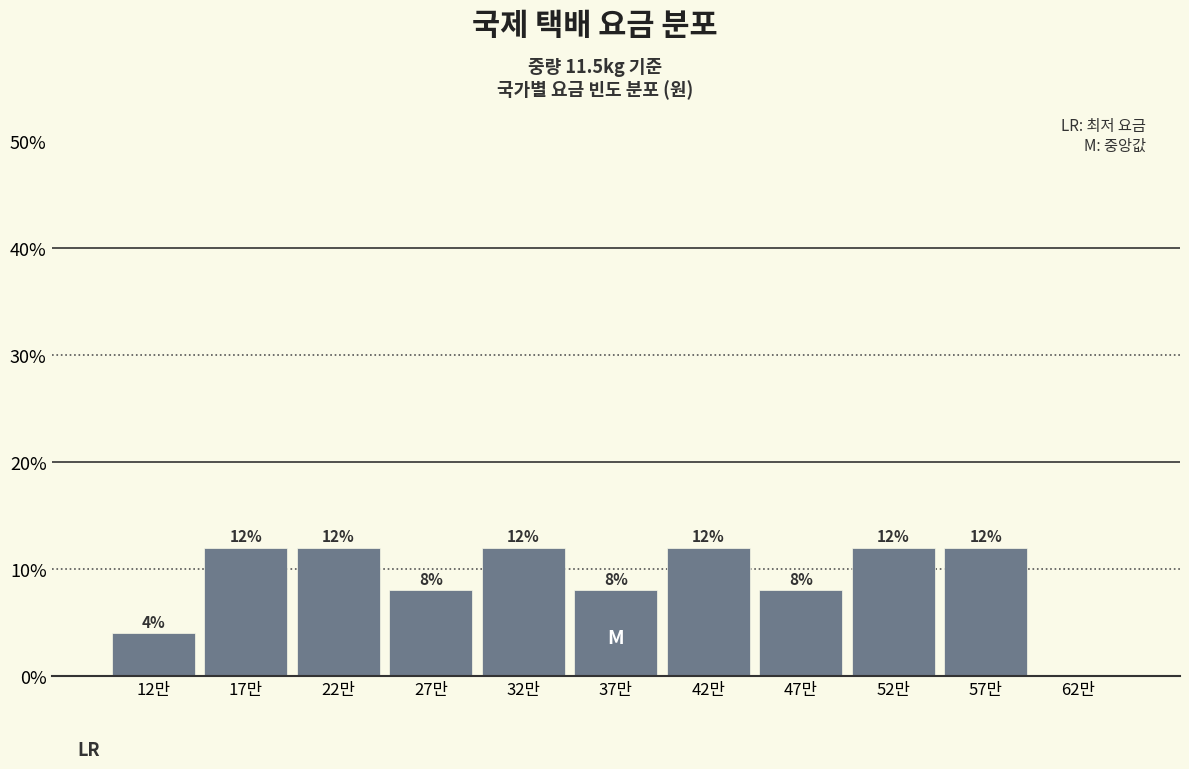

Reading left to right, extract all data points from this chart.

12만=4	17만=12	22만=12	27만=8	32만=12	37만=8	42만=12	47만=8	52만=12	57만=12	62만=0